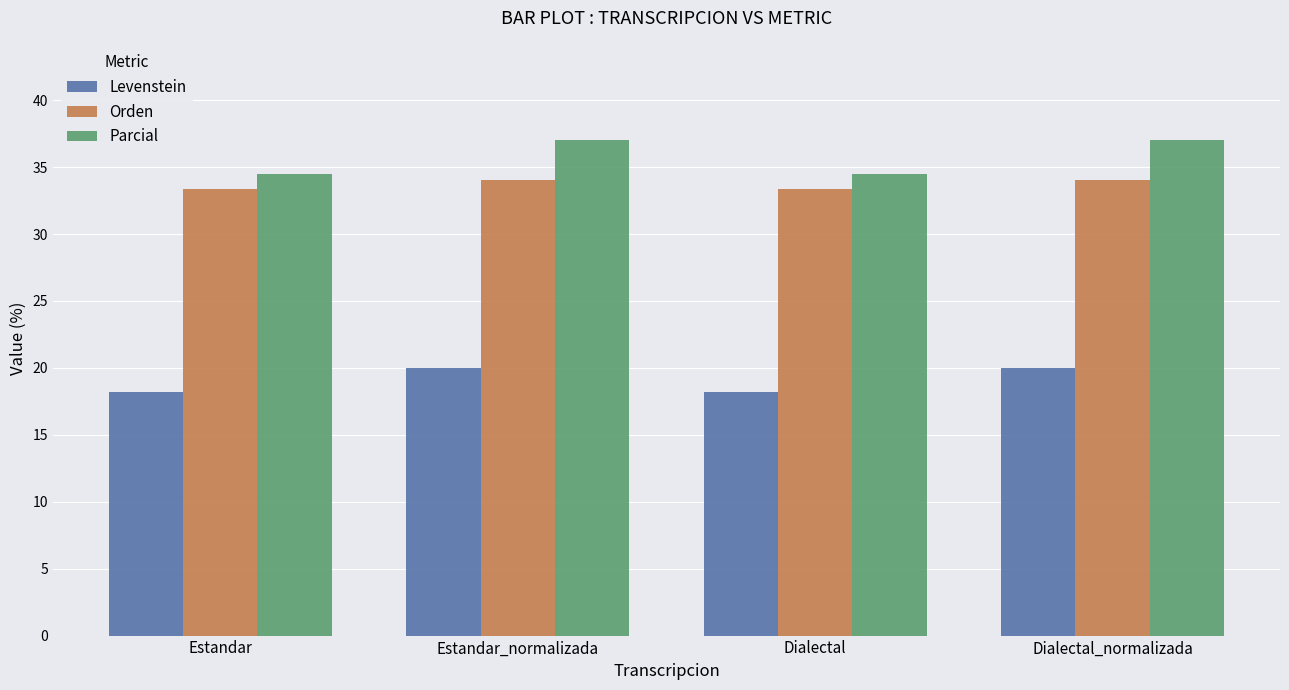

Is it true that Levenstein equals 18.2 at Estandar?

True